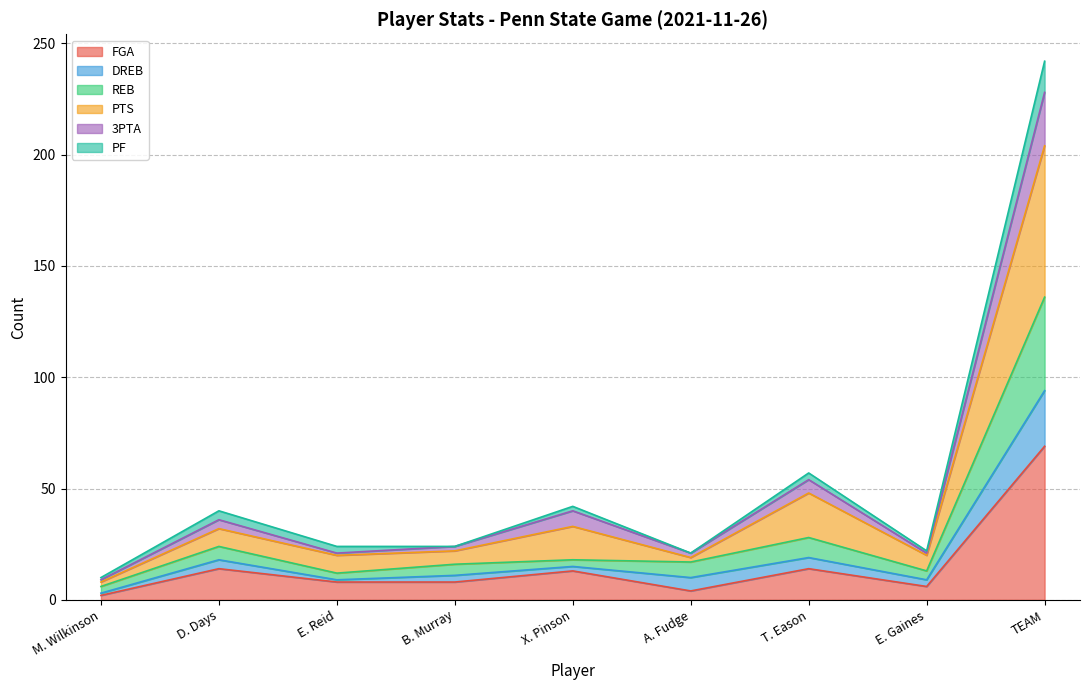

Where does the FGA series first go above 8?

D. Days